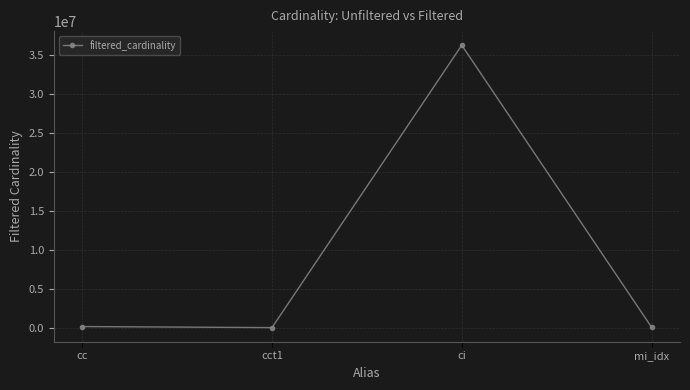

Where is the first local maximum?

ci